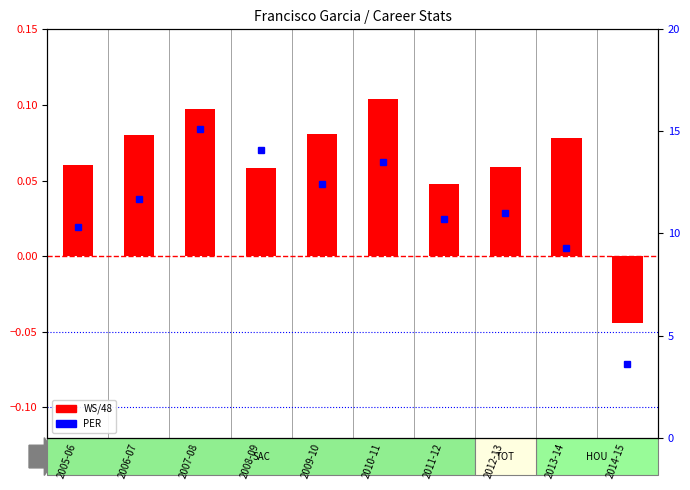

What is the total value across all series at 2014-15?

3.6